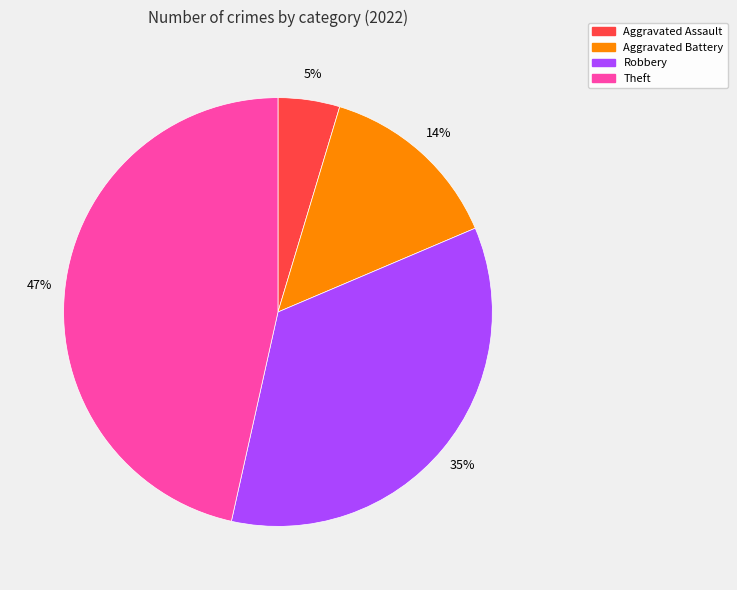

To the nearest percent, what portion does Aggravated Assault represent?

5%